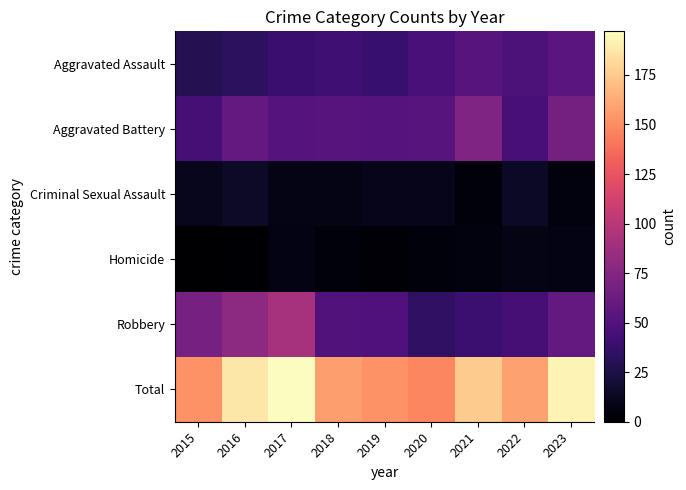

Reading right to left, list all the values displayed in this chart.

Aggravated Assault: 2023=54	2022=48	2021=53	2020=46	2019=38	2018=42	2017=39	2016=33	2015=29
Aggravated Battery: 2023=67	2022=45	2021=73	2020=53	2019=52	2018=53	2017=52	2016=59	2015=44
Criminal Sexual Assault: 2023=6	2022=14	2021=4	2020=10	2019=10	2018=8	2017=8	2016=15	2015=11
Homicide: 2023=7	2022=8	2021=6	2020=4	2019=3	2018=4	2017=7	2016=1	2015=0
Robbery: 2023=59	2022=44	2021=40	2020=34	2019=49	2018=50	2017=91	2016=79	2015=68
Total: 2023=193	2022=159	2021=176	2020=147	2019=152	2018=157	2017=197	2016=187	2015=152